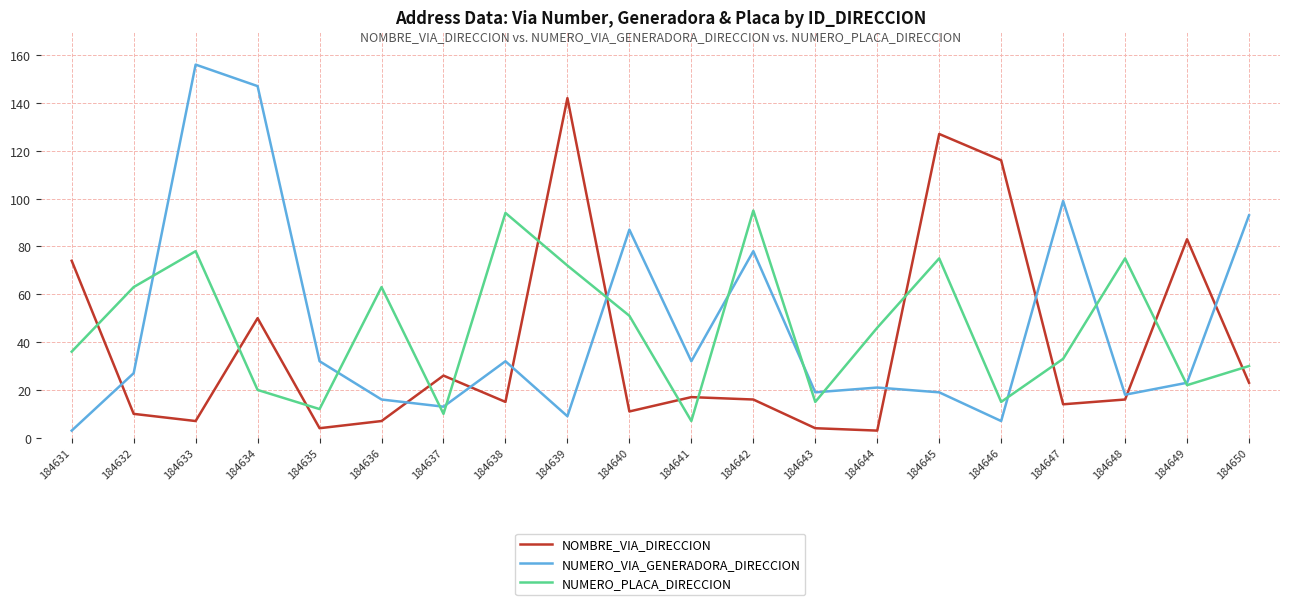

Which series has the widest spread of values?

NUMERO_VIA_GENERADORA_DIRECCION